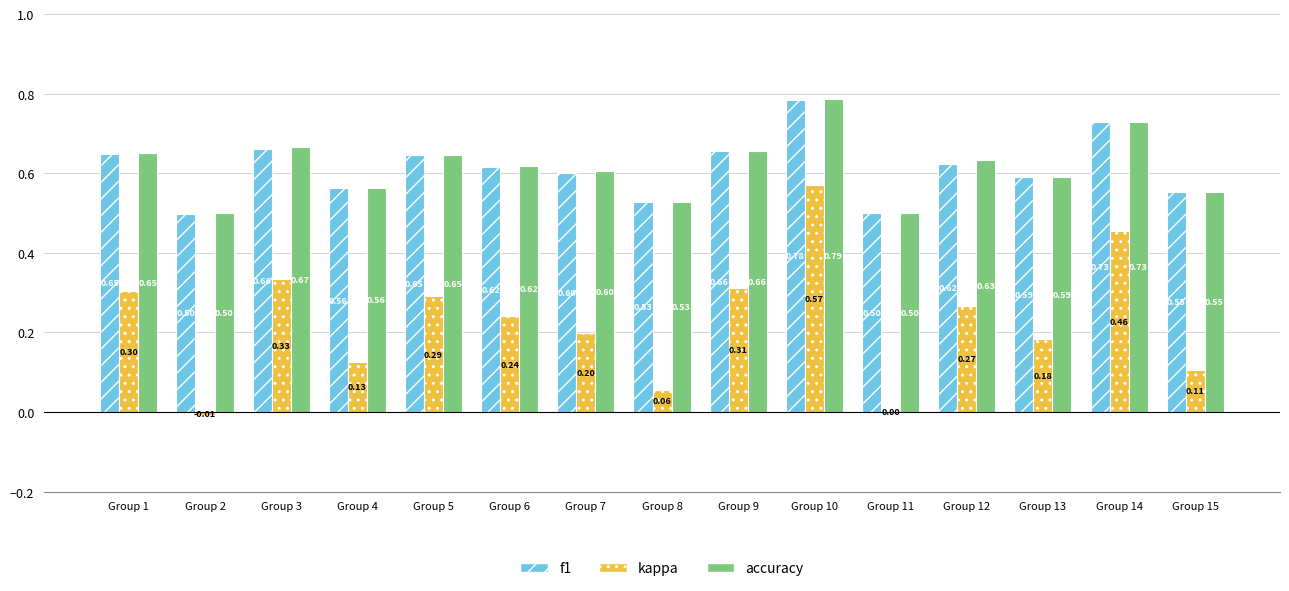

Is the value of kappa at Group 14 greater than the value of f1 at Group 7?

No